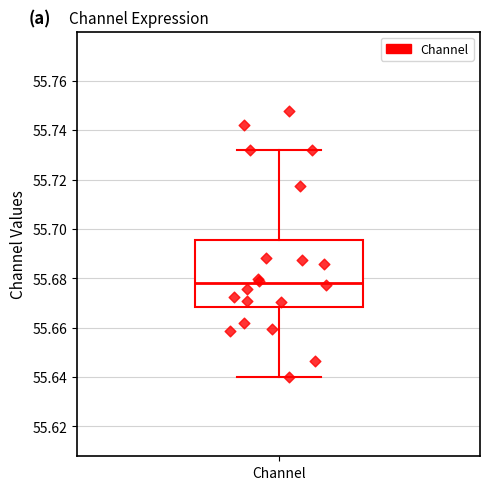

Transcribe this box plot: give where the median line is, the range the box spans, and where the two whiskers end, as read against the y-axis. The values are not printed on the chart, so give them approximately, as read against the axis.

median 55.678, box 55.668 to 55.696, whiskers 55.640 to 55.732